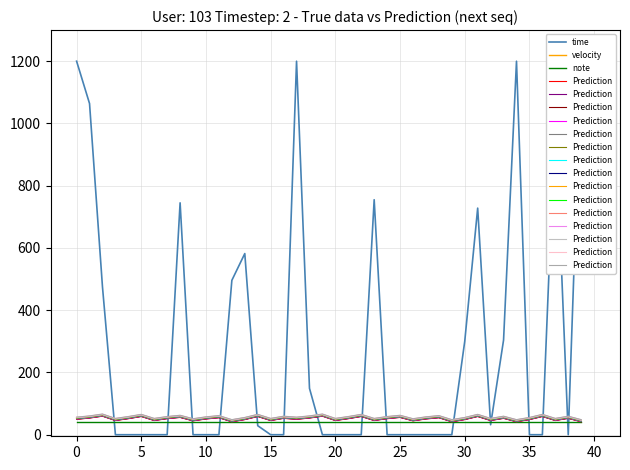

Which has a higher value, 27 or 18?

18